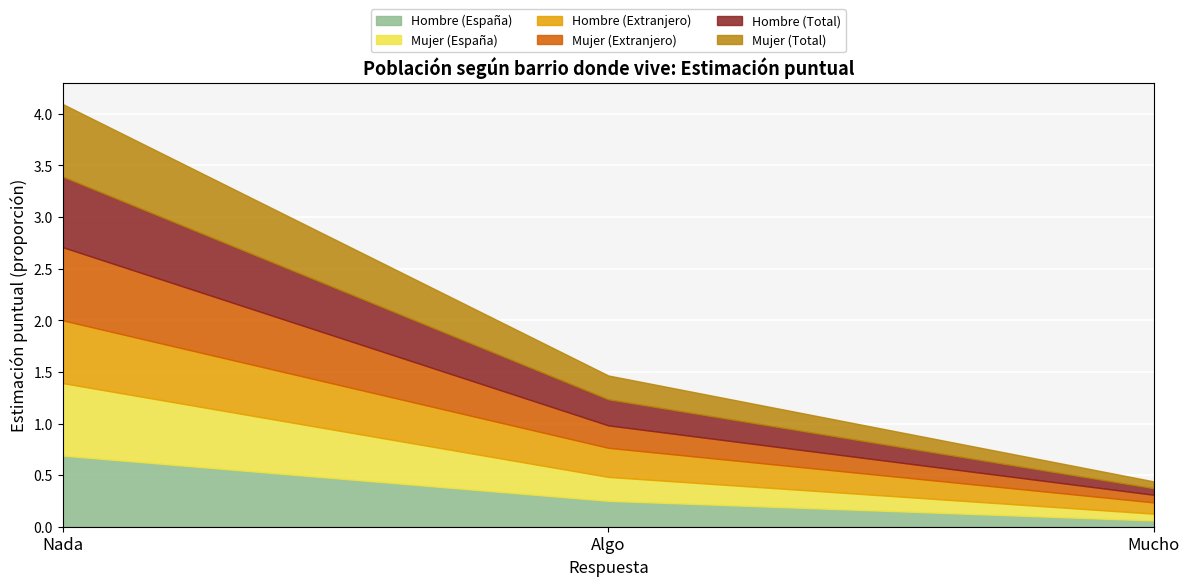

Is it true that Hombre (España) equals 0.1 at Mucho?

True